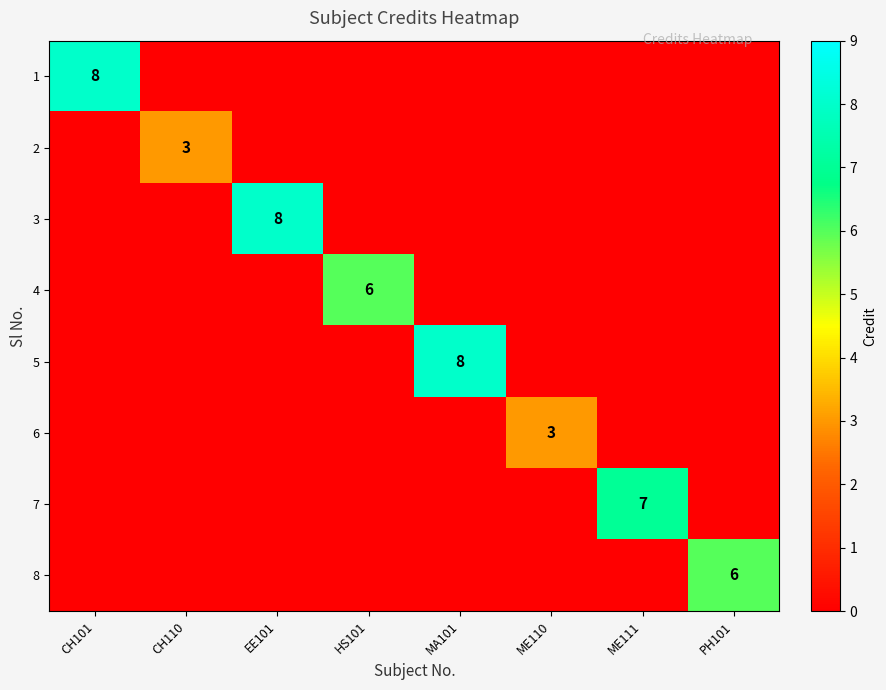

Which series has the largest total across all categories?

1